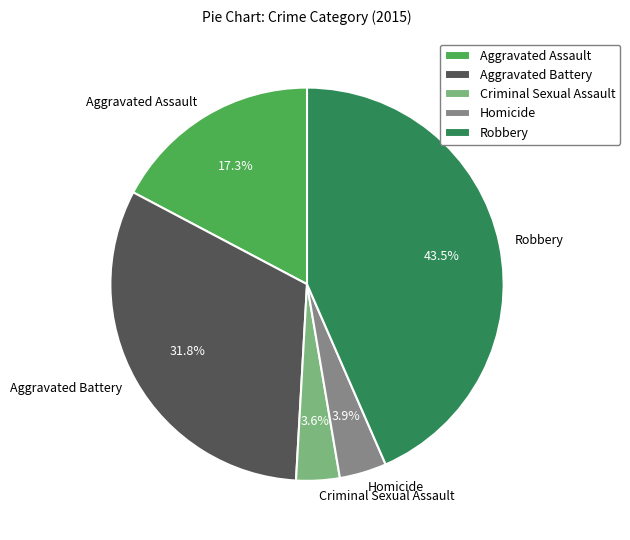

Between Aggravated Assault and Homicide, which is larger?

Aggravated Assault